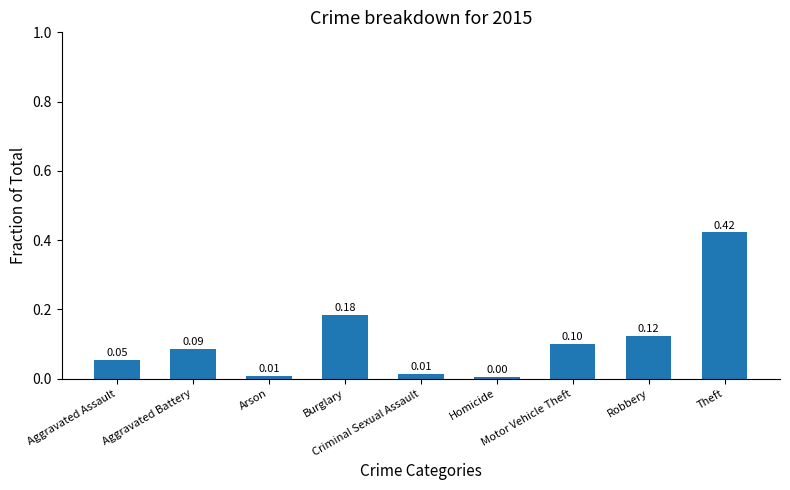

At which category does the chart reach its minimum across all series?

Homicide